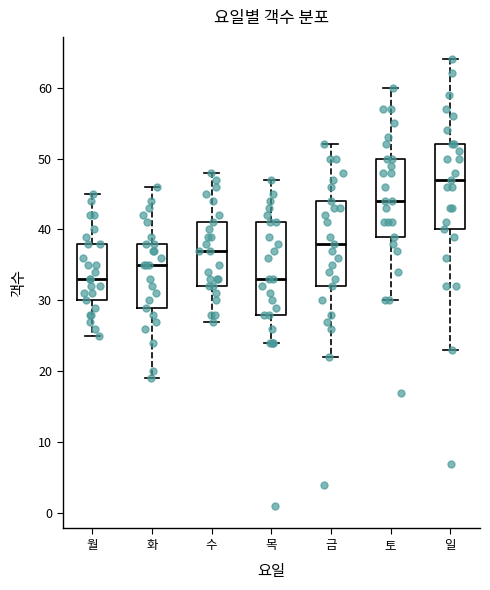

Reading left to right, transcribe this box plot: for each box, give where its median line is, the range the box spans, and where its two whiskers end, as read against the y-axis. The values are not printed on the chart, so give them approximately, as read against the axis.

월: median 33, box 30 to 38, whiskers 25 to 45
화: median 35, box 29 to 38, whiskers 19 to 46
수: median 37, box 32 to 41, whiskers 27 to 48
목: median 33, box 28 to 41, whiskers 24 to 47
금: median 38, box 32 to 44, whiskers 22 to 52
토: median 44, box 39 to 50, whiskers 30 to 60
일: median 47, box 40 to 52, whiskers 23 to 64